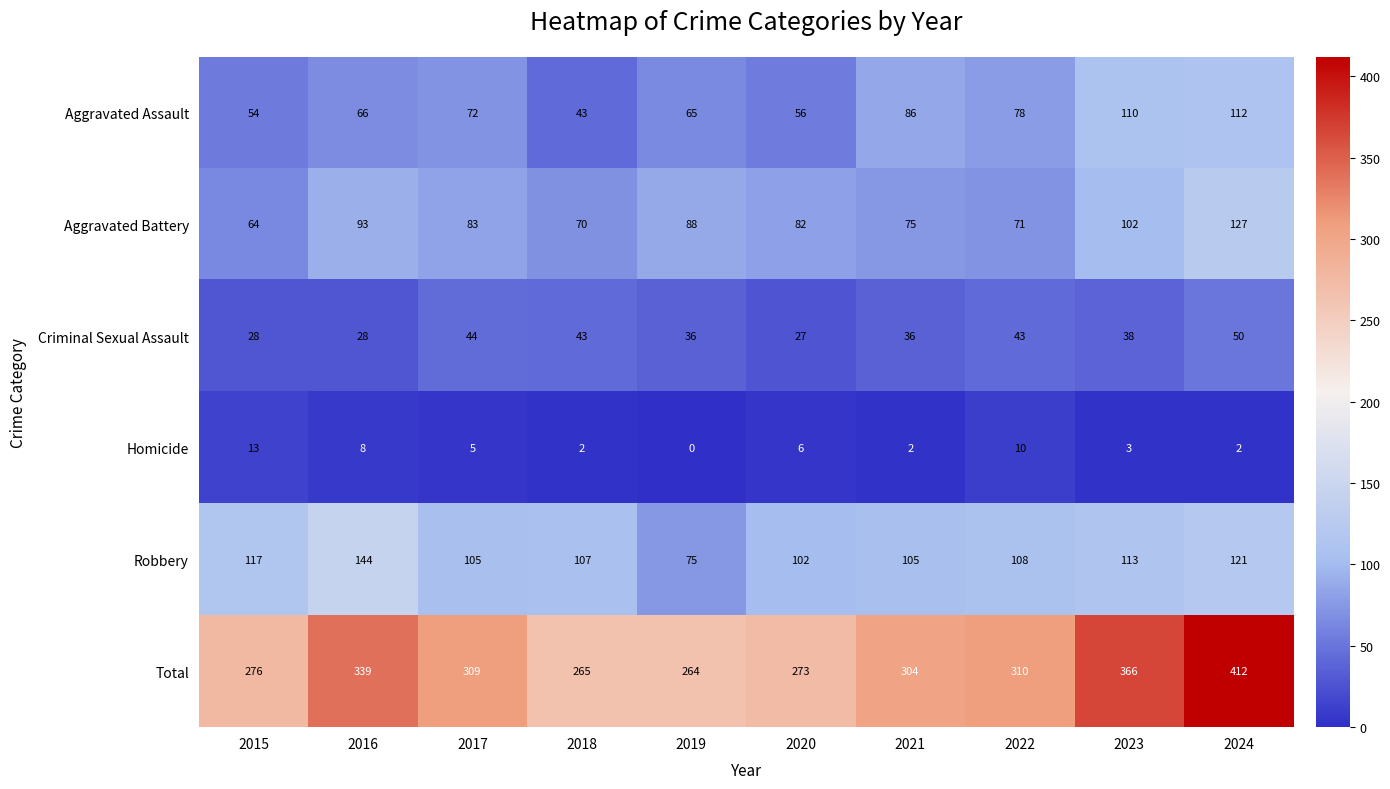

At which label is Total closest to 338?

2016